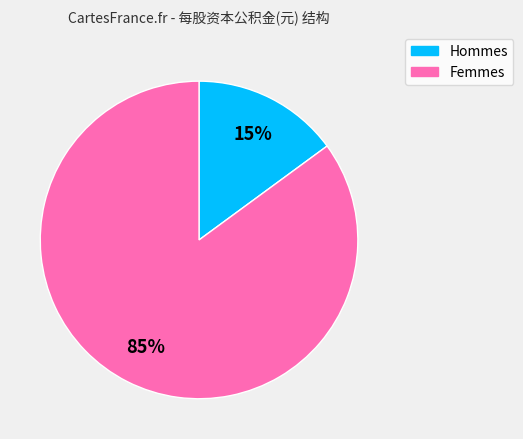

Is the sum of Femmes and Hommes greater than half?

Yes